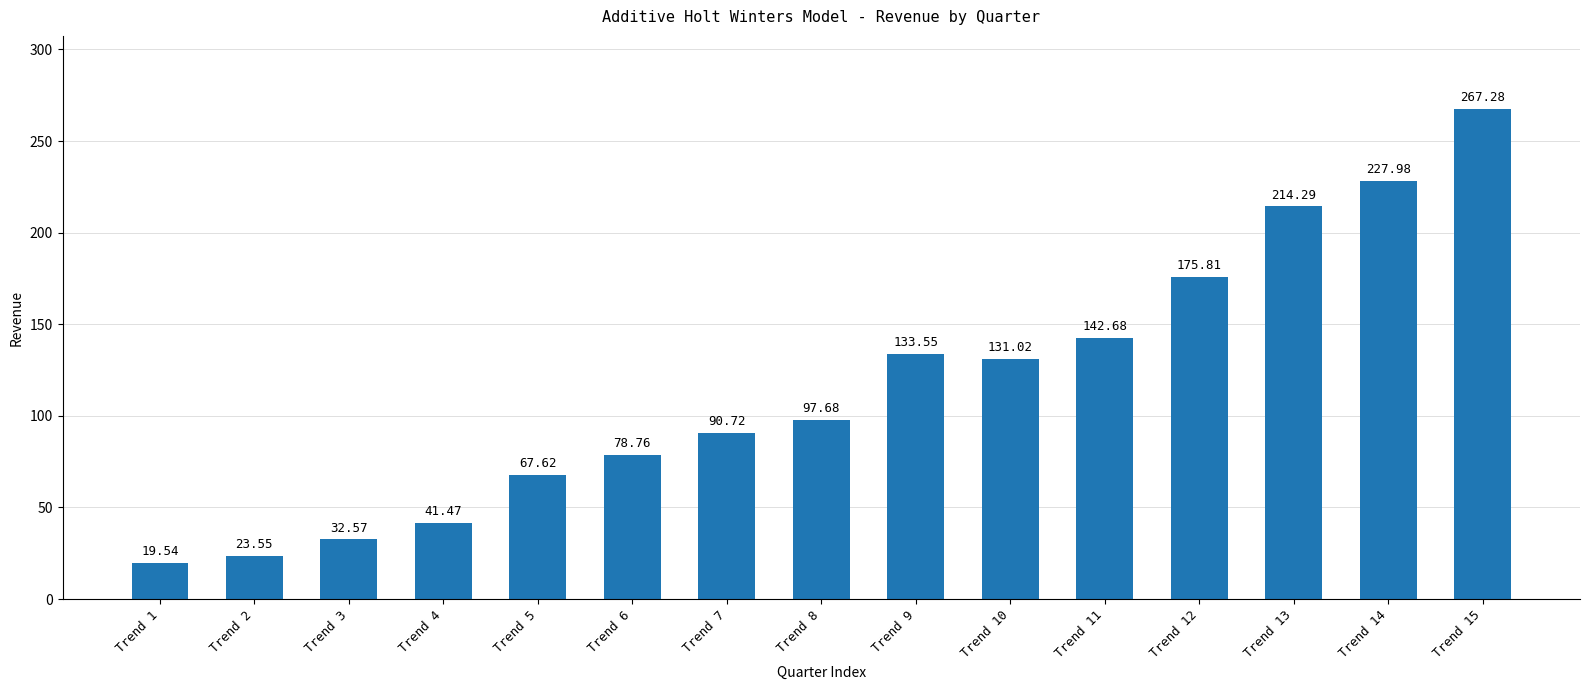

What is the difference between the maximum and second lowest values?

243.7